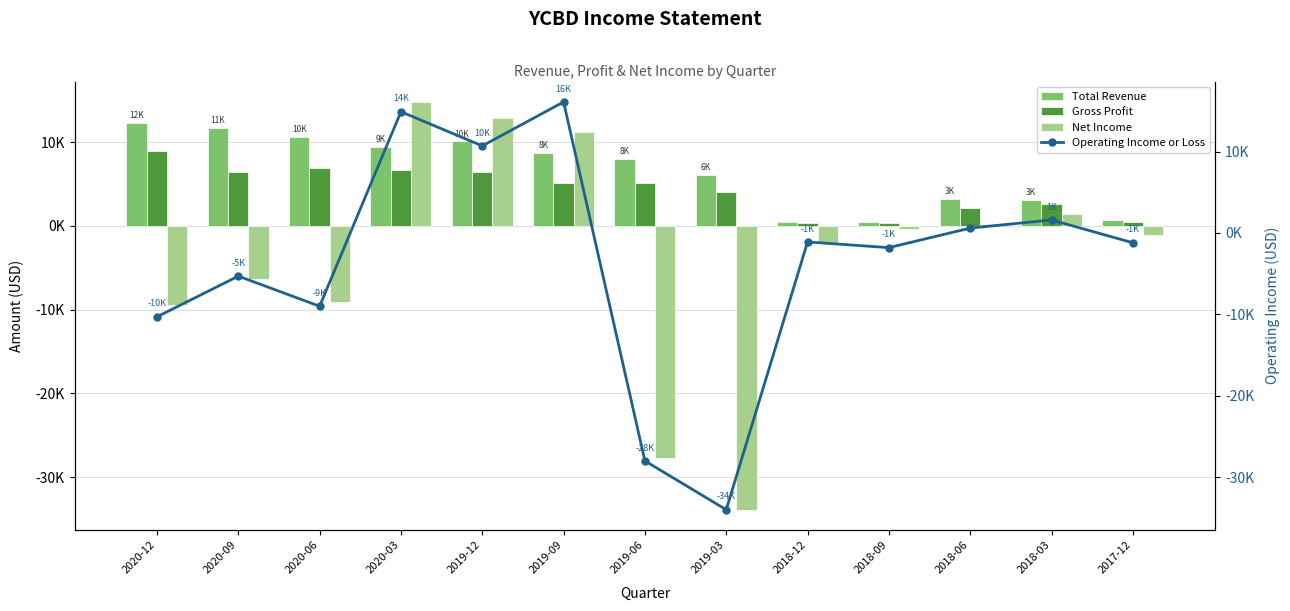

The value of Net Income at 2019-06 is -39475. True or false?

False